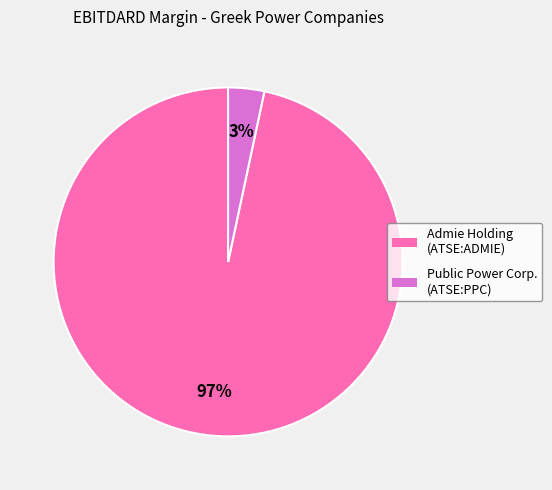

To the nearest percent, what is the average slice percentage?

50%